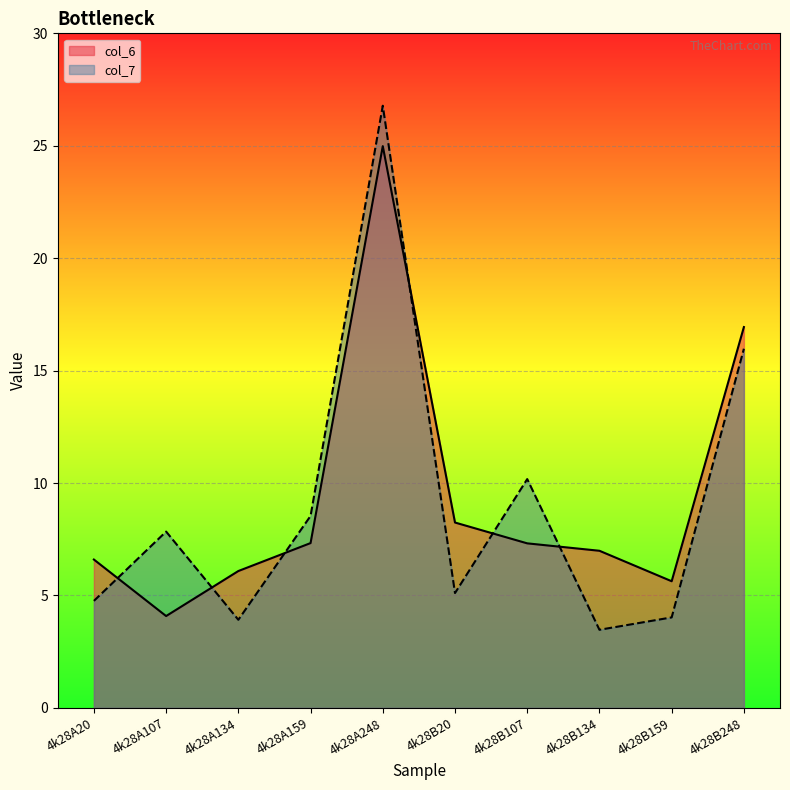

Reading left to right, transcribe all the data shown in this chart.

col_6: 6.6	4.1	6.1	7.3	25.0	8.2	7.3	7.0	5.6	16.9
col_7: 4.8	7.8	3.9	8.5	26.8	5.1	10.2	3.5	4.0	16.0